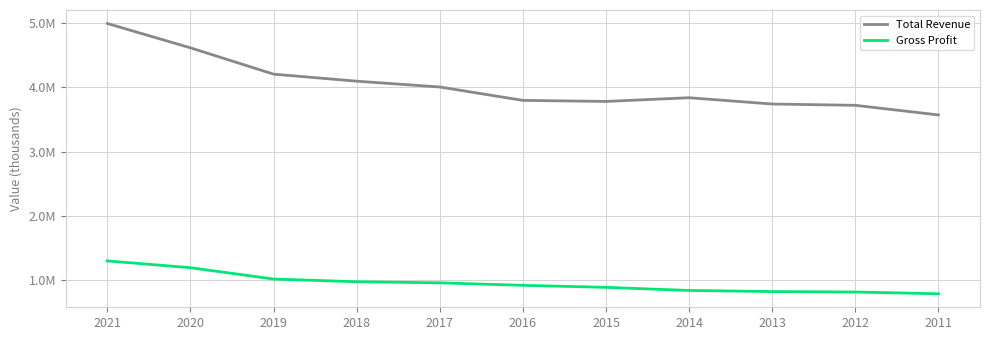

Reading right to left, what are all the values shown in this chart?

Total Revenue: 3569000	3718300	3738500	3836000	3778600	3795000	4002700	4092800	4202000	4610600	4987900
Gross Profit: 793700	820800	827800	845200	893300	924400	963600	980200	1022000	1198300	1303400